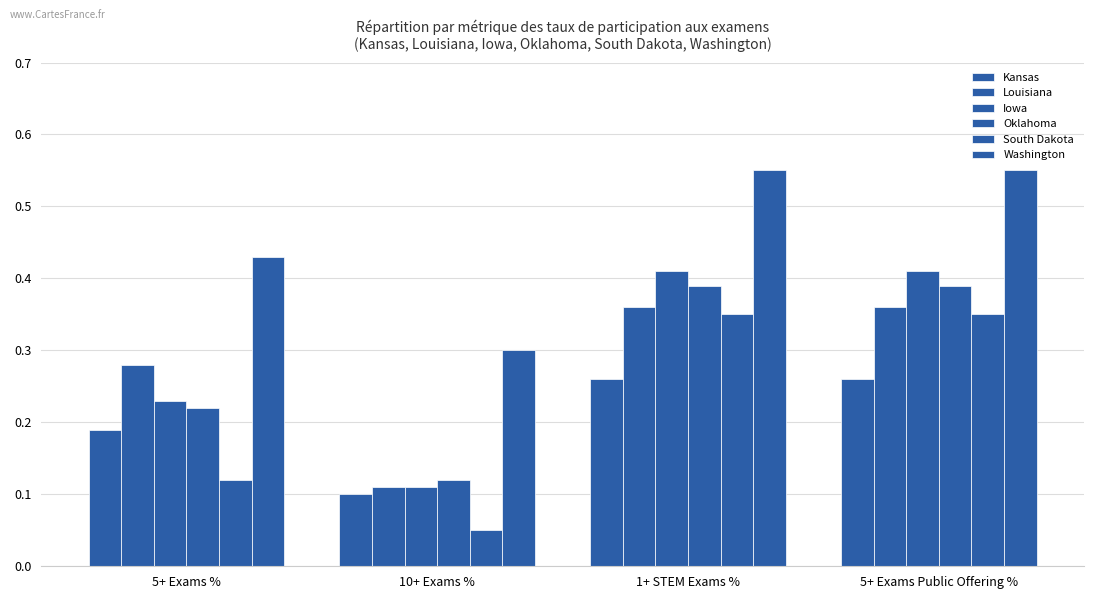

Count the number of data series in this chart.

6